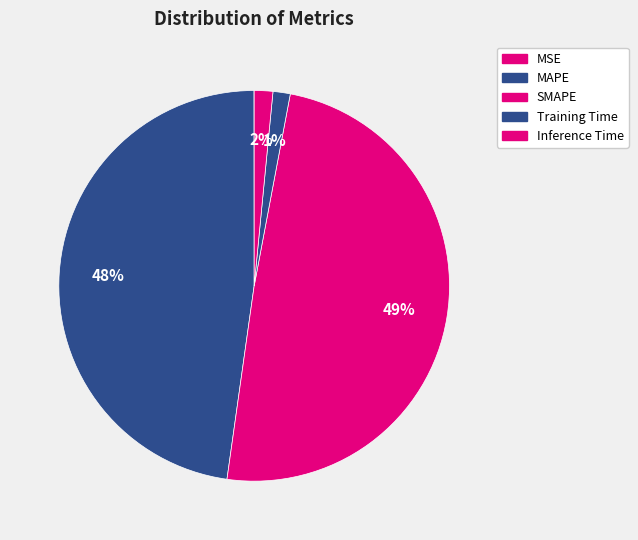

Is it true that MAPE is 48% of the pie?

True